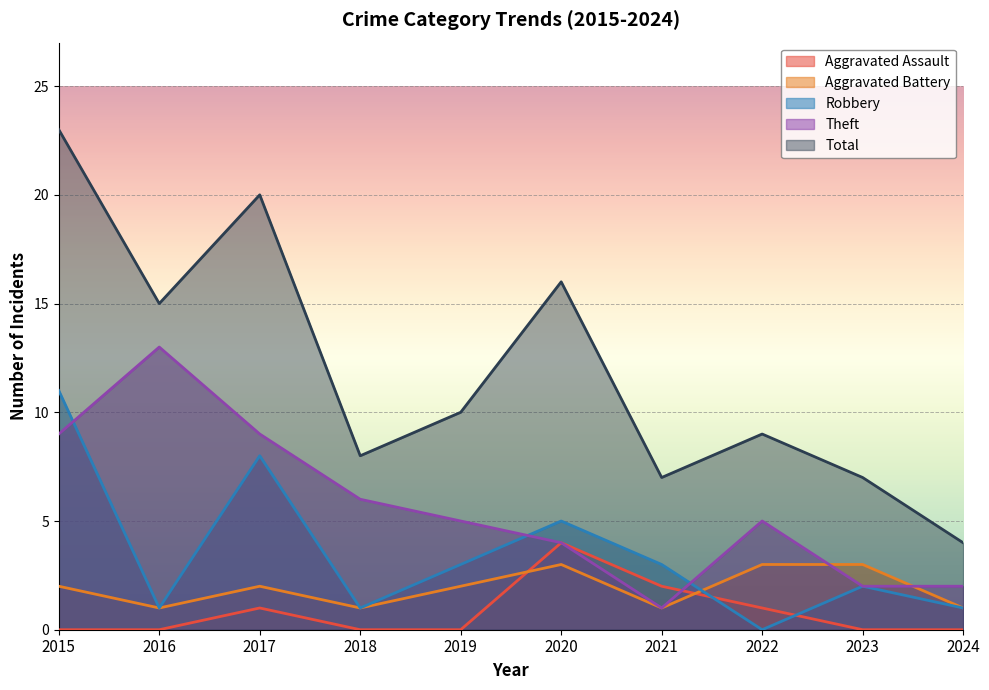

What is the total value across all series at 2021?

14